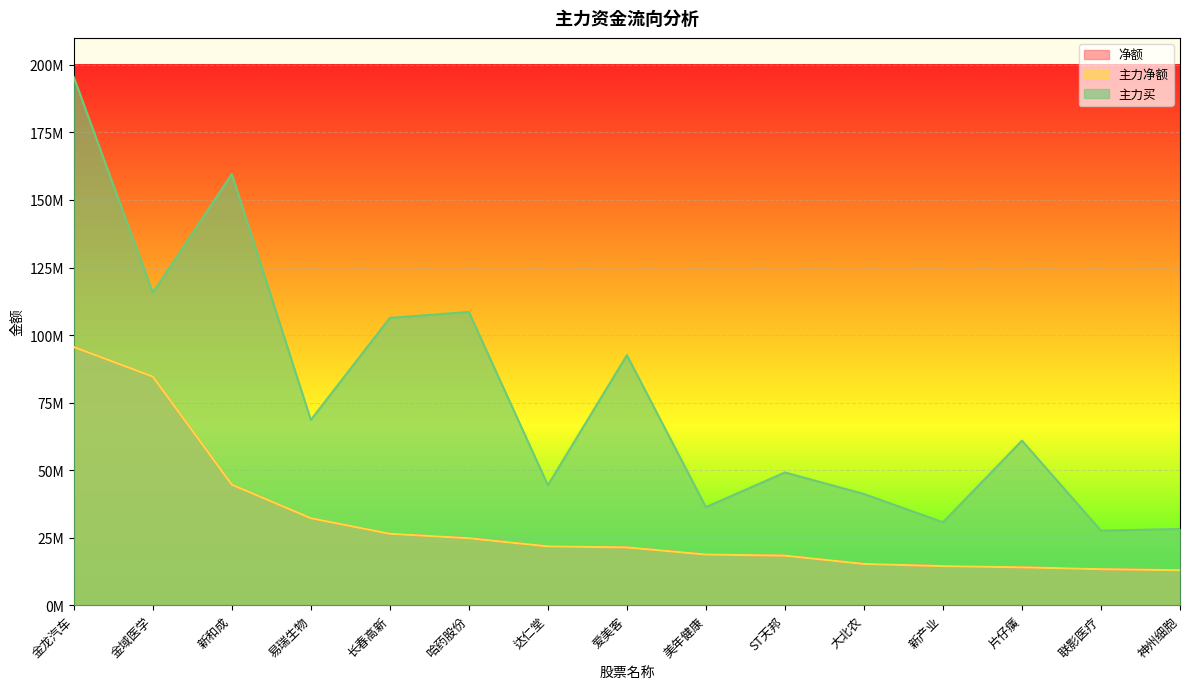

True or false: 净额 has a value of 6881066 at 长春高新.

False